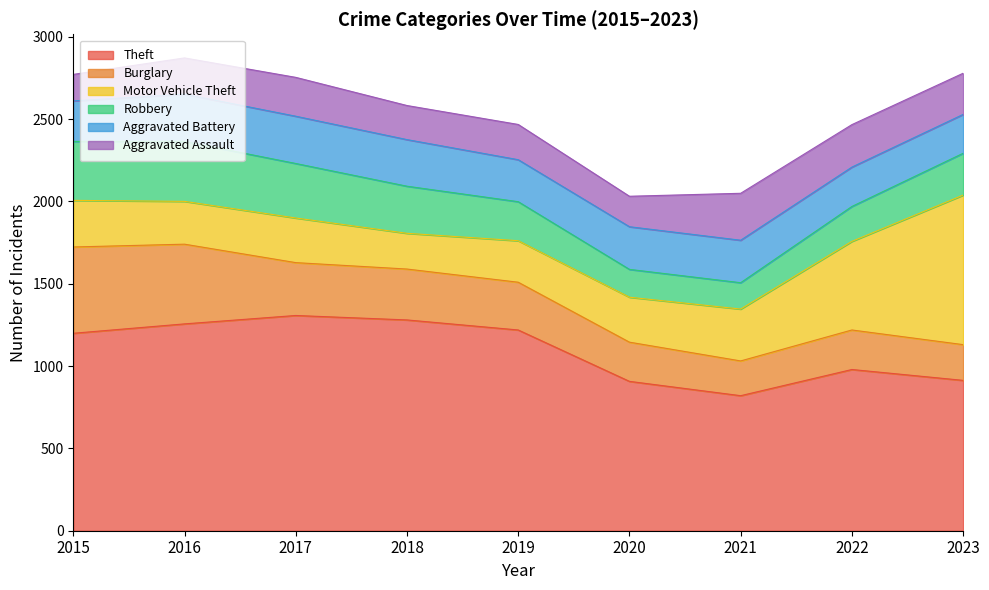

What are all the series names shown in the legend?

Theft, Burglary, Motor Vehicle Theft, Robbery, Aggravated Battery, Aggravated Assault